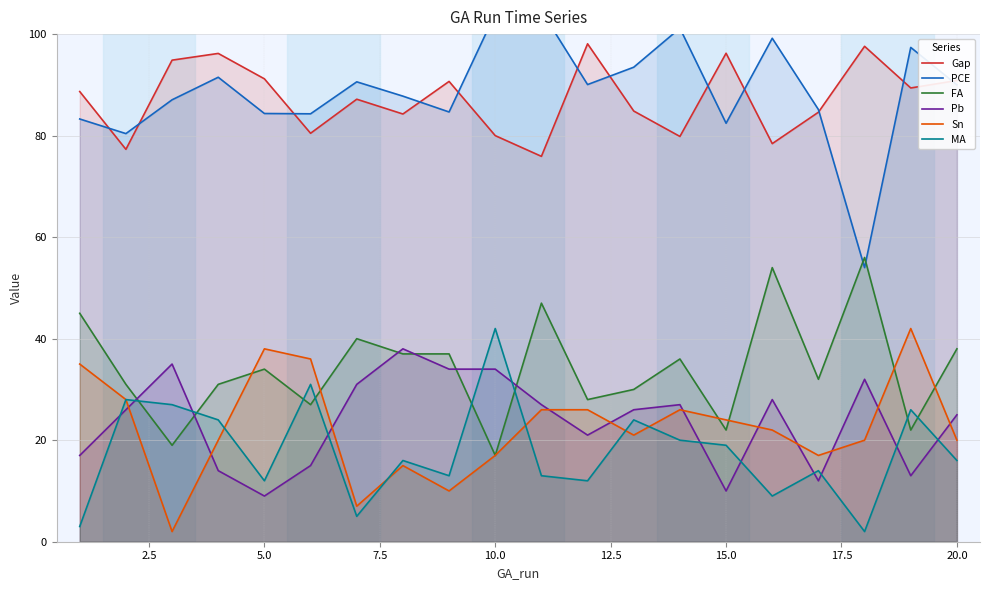

The Sn series shows 17.0 at 10.0. True or false?

True